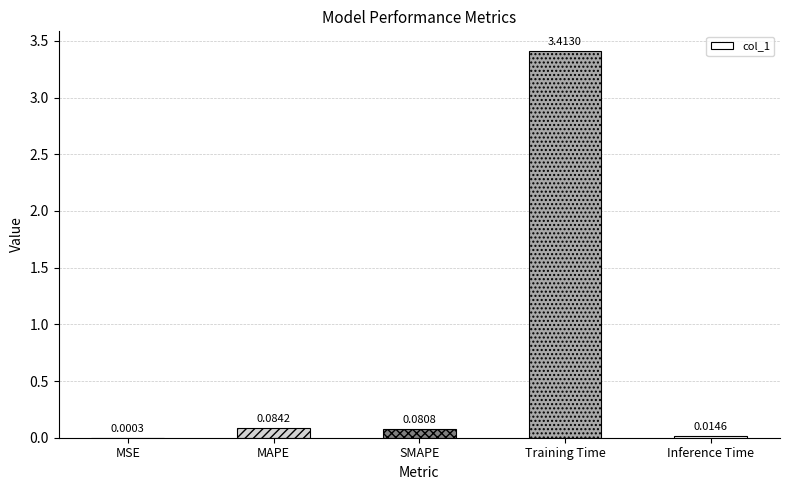

Count the number of data series in this chart.

1